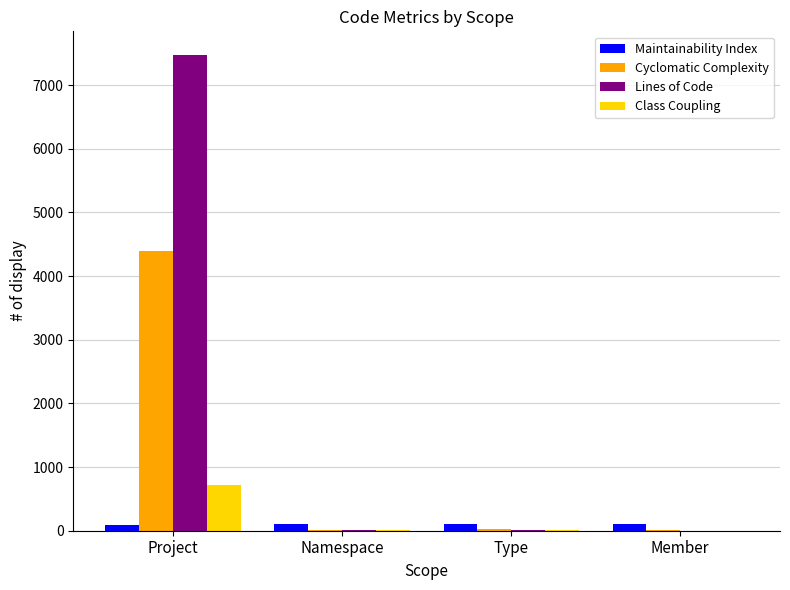

Which series changed the most between Project and Member?

Lines of Code